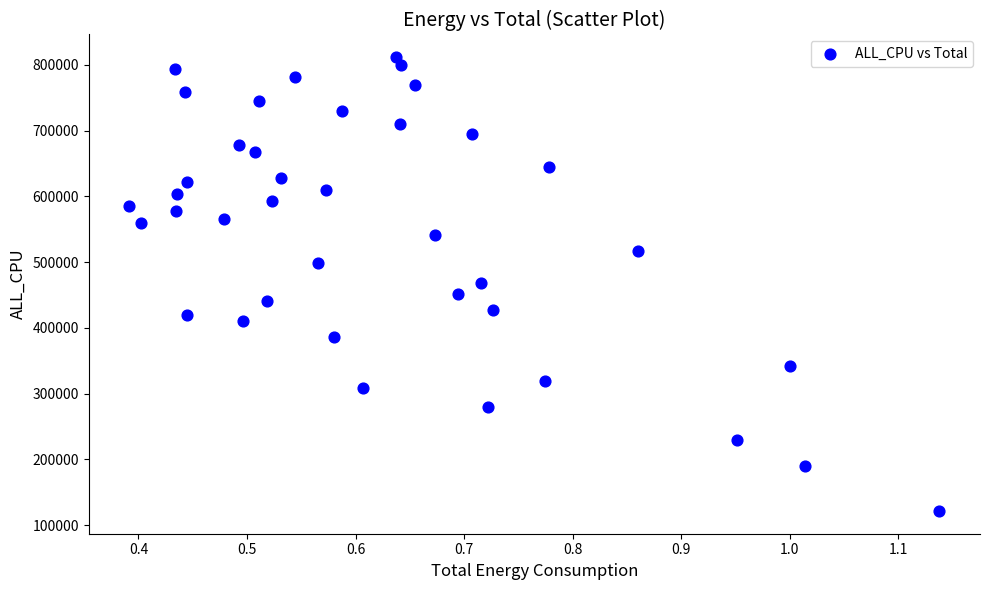

What is the range of Y values (max minus min)?

690004